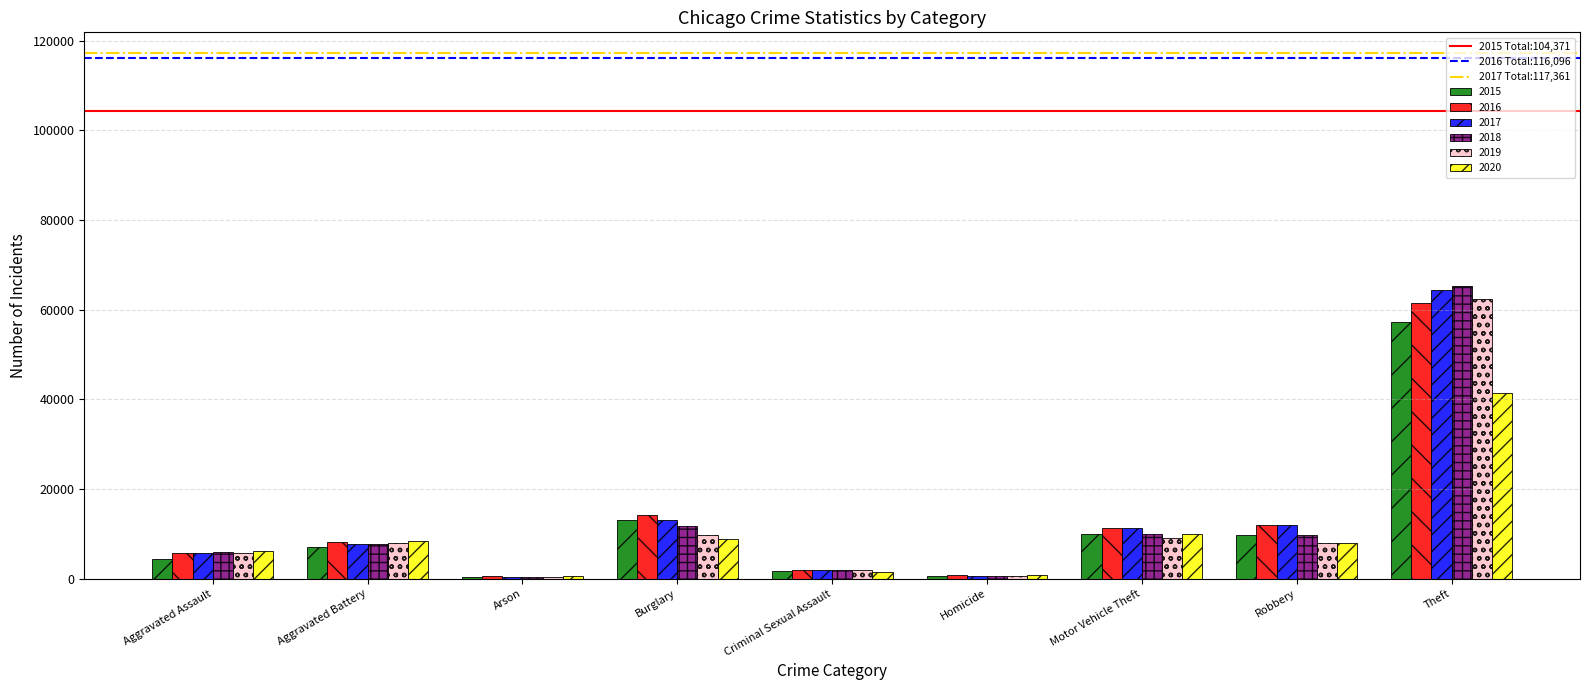

The 2019 series shows 5841 at Aggravated Assault. True or false?

True